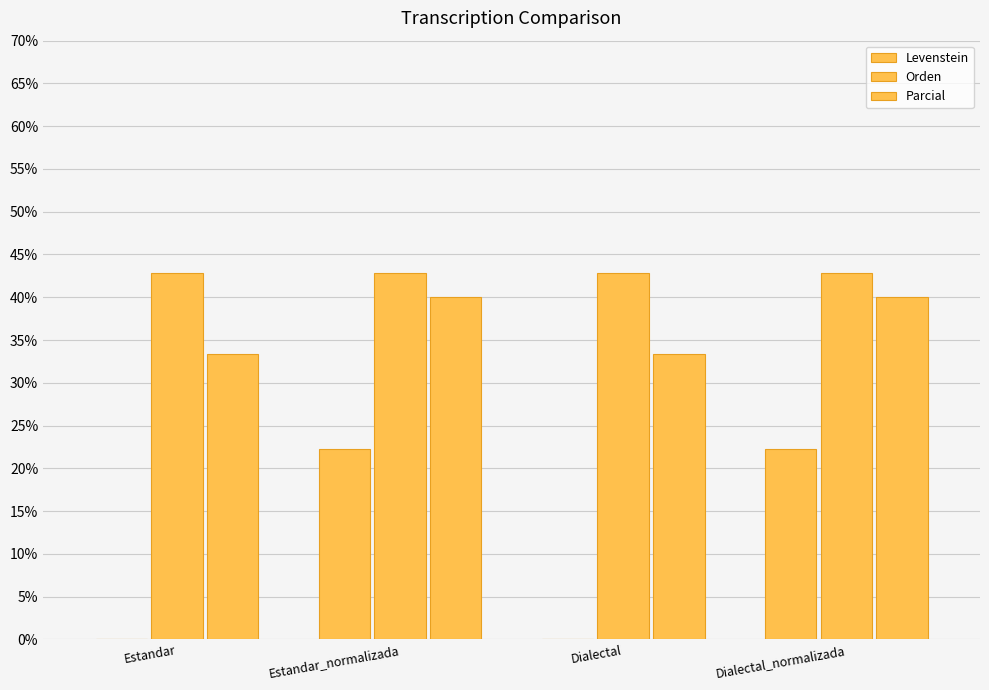

Read the Parcial value at Estandar_normalizada.

40.0